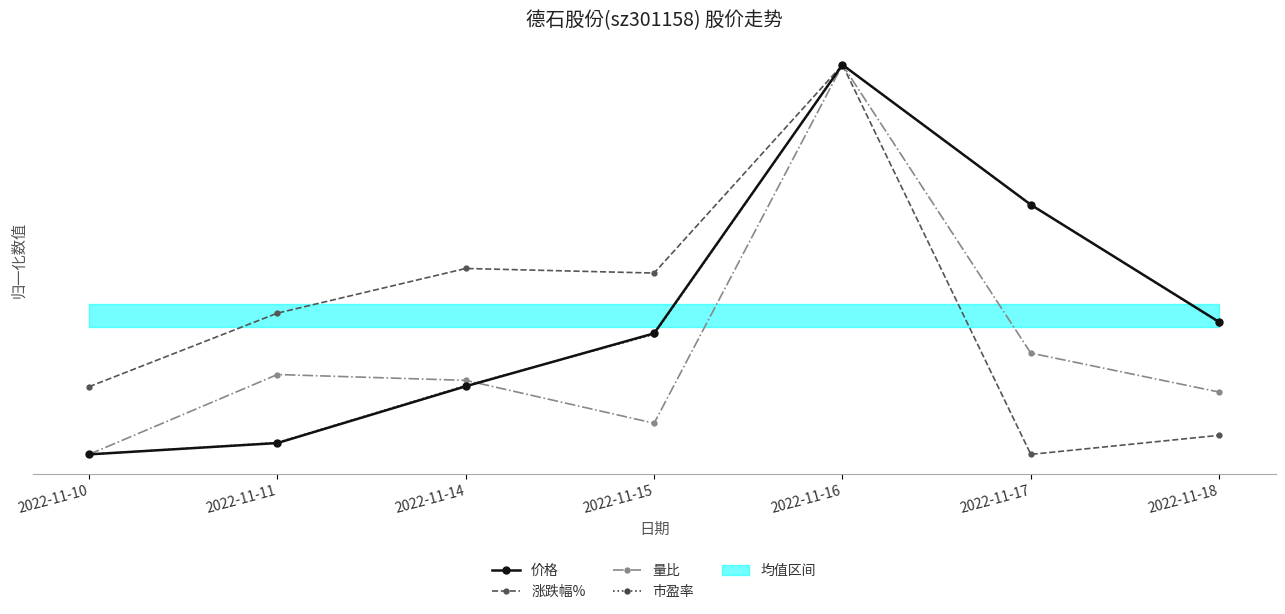

What are all the series names shown in the legend?

价格, 涨跌幅%, 量比, 市盈率